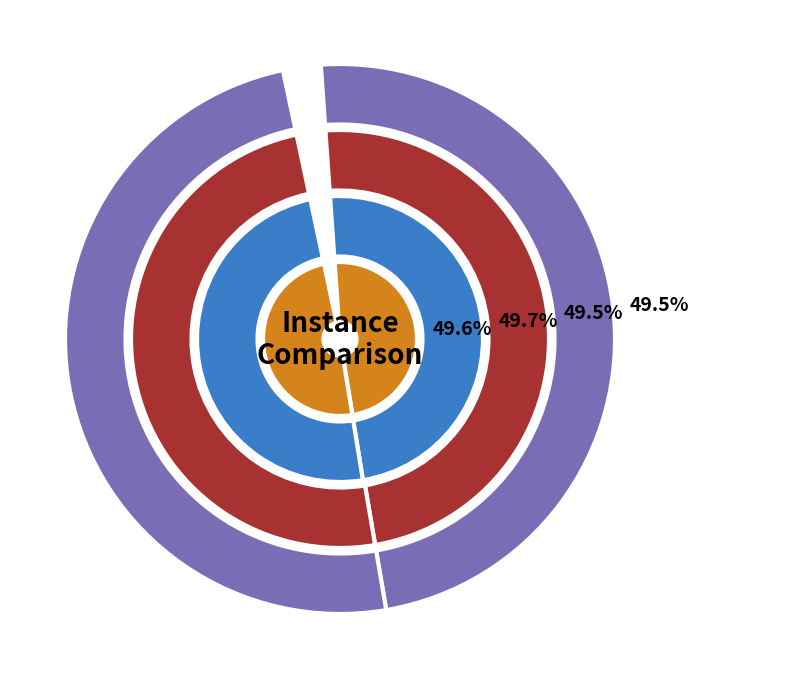

The 1 slice represents 61% of the pie. True or false?

False